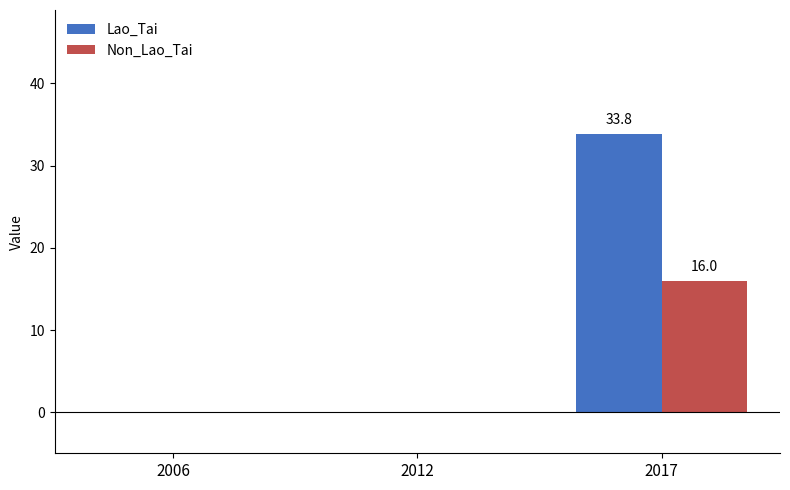

Is the value of Non_Lao_Tai at 2017 greater than the value of Lao_Tai at 2006?

Yes